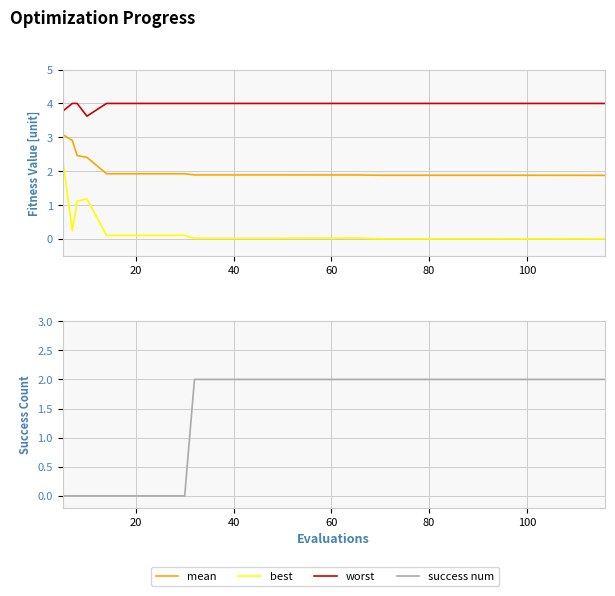

At how many categories does at least one series exceed 2?

20